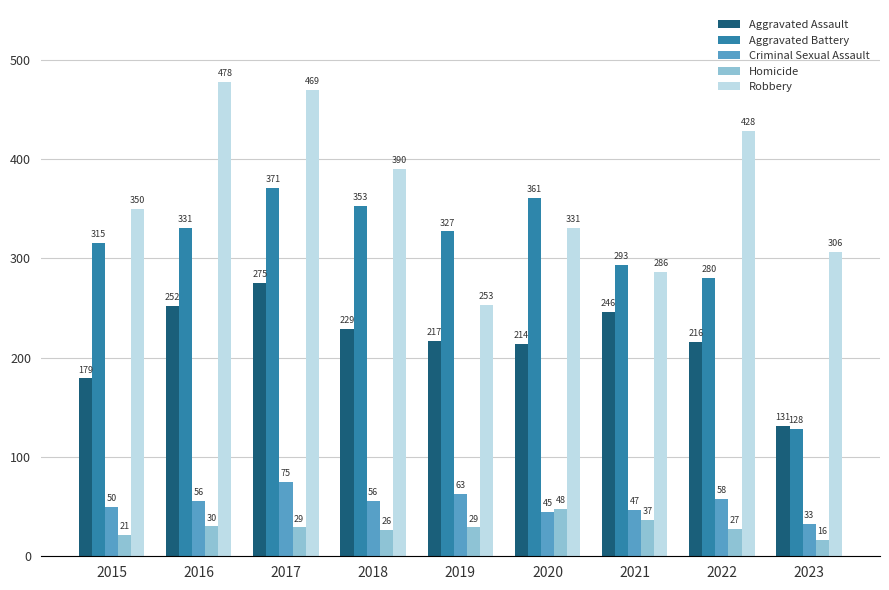

What is the spread (max minus min) of values at 2019?

298